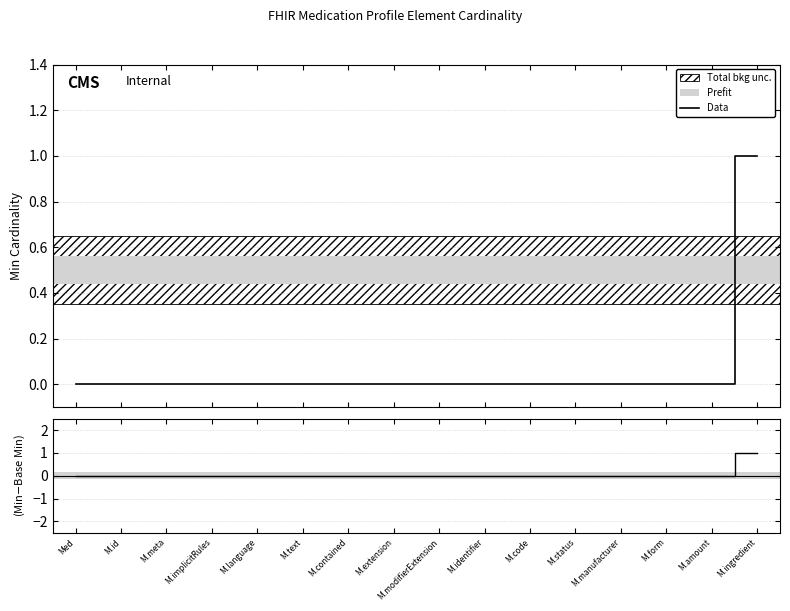

Is this an area chart (filled region under the line)?

No